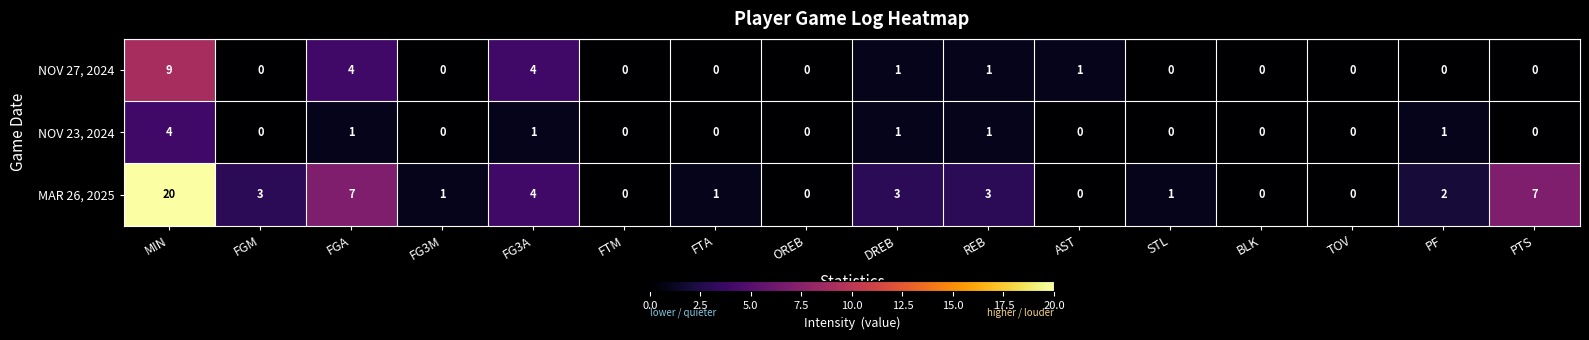

Count the NOV 27, 2024 values in the range 0 to 1.

13